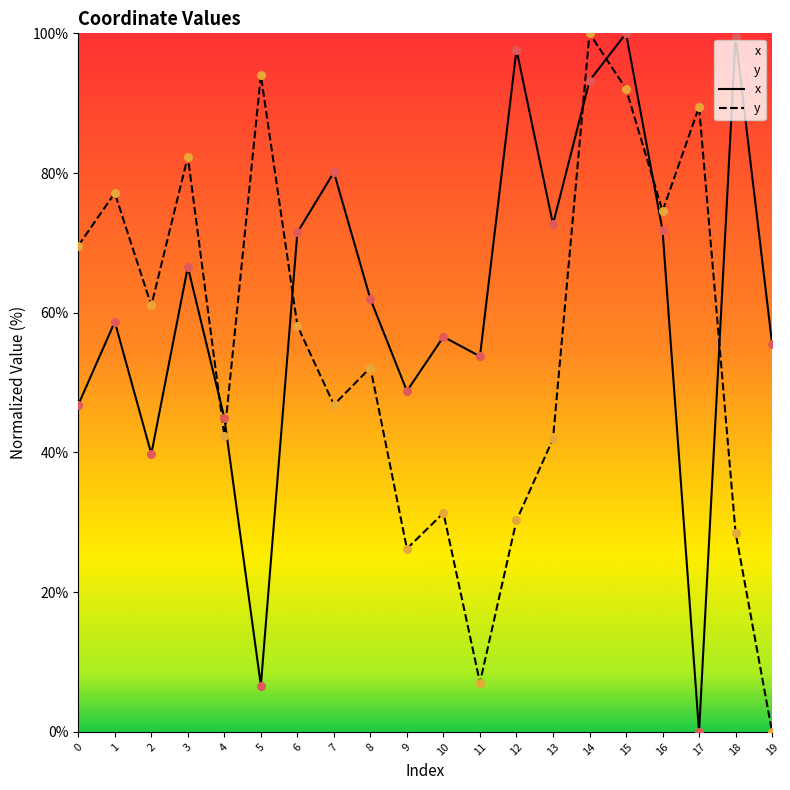

Which series reaches the minimum Y coordinate?

x